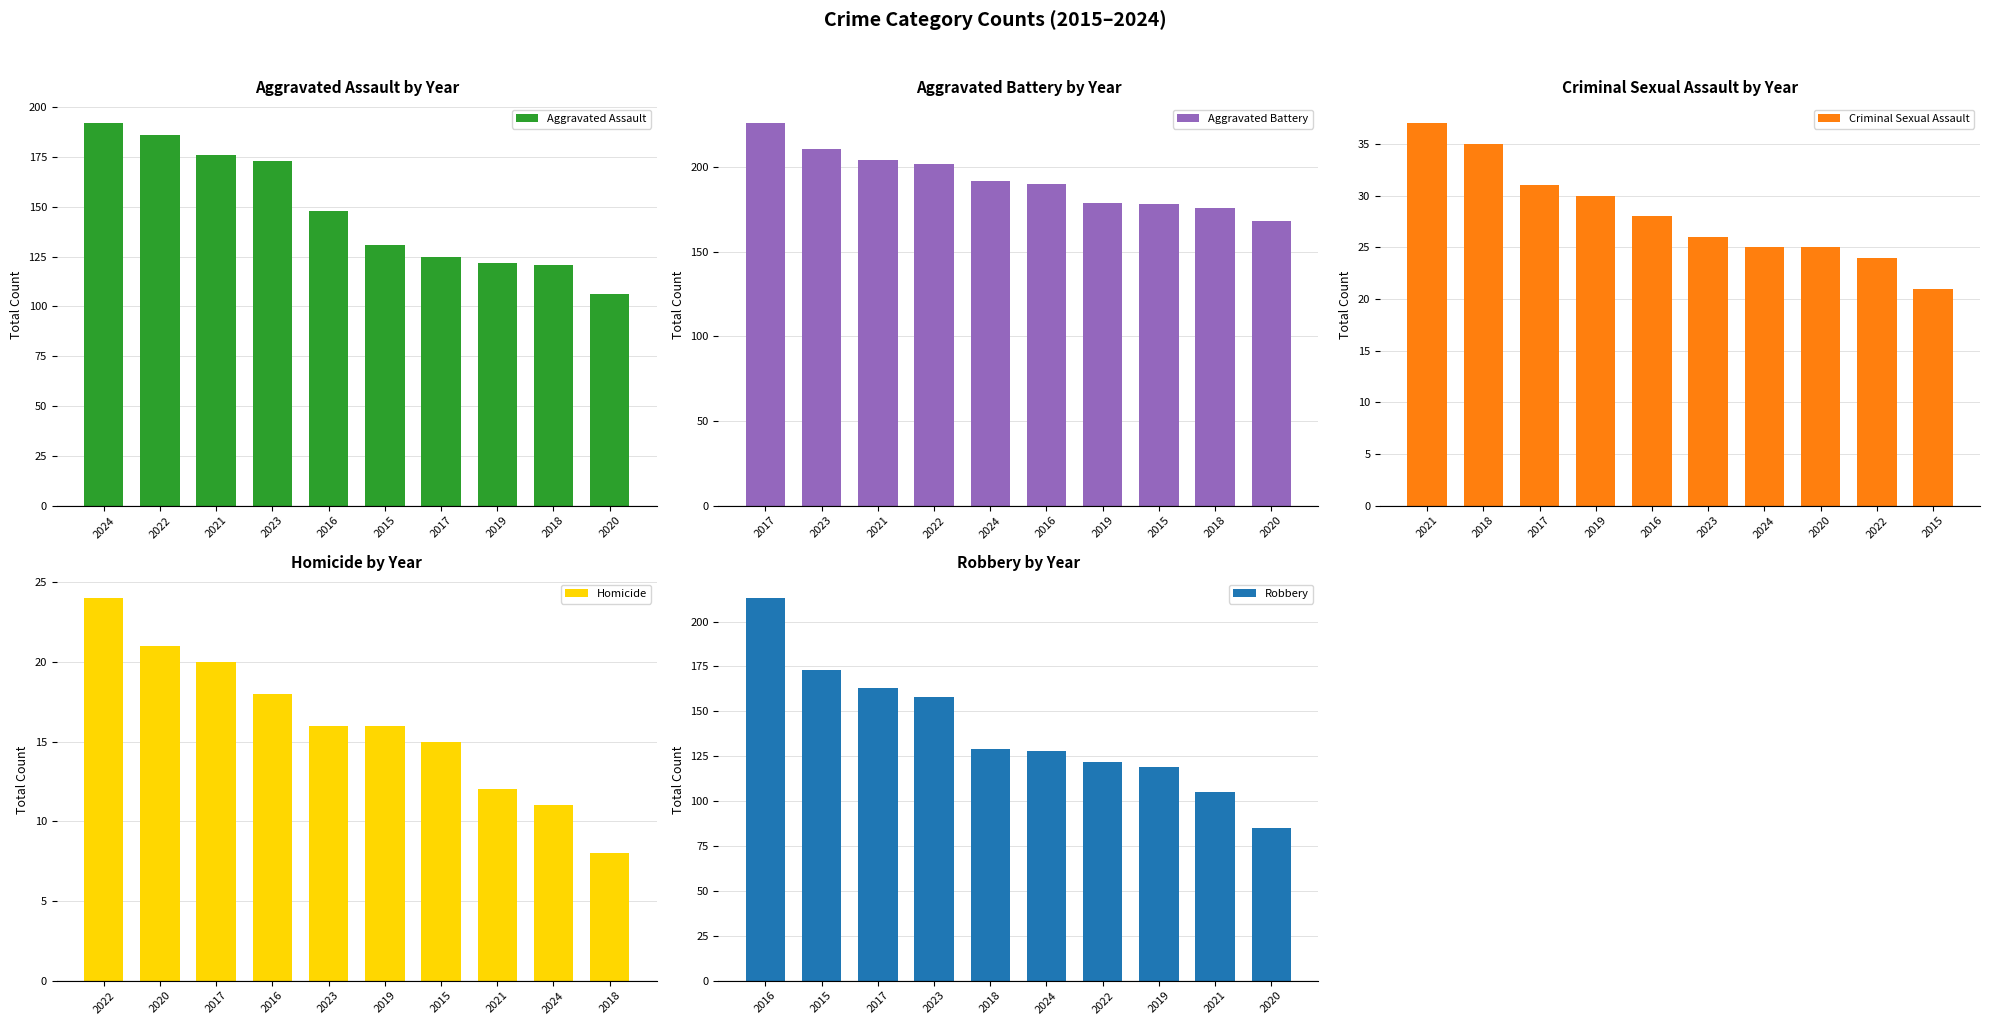

Reading right to left, transcribe all the data shown in this chart.

Aggravated Assault: 2020=106	2018=121	2019=122	2017=125	2015=131	2016=148	2023=173	2021=176	2022=186	2024=192
Aggravated Battery: 2020=168	2018=176	2015=178	2019=179	2016=190	2024=192	2022=202	2021=204	2023=211	2017=226
Criminal Sexual Assault: 2015=21	2022=24	2020=25	2024=25	2023=26	2016=28	2019=30	2017=31	2018=35	2021=37
Homicide: 2018=8	2024=11	2021=12	2015=15	2019=16	2023=16	2016=18	2017=20	2020=21	2022=24
Robbery: 2020=85	2021=105	2019=119	2022=122	2024=128	2018=129	2023=158	2017=163	2015=173	2016=213